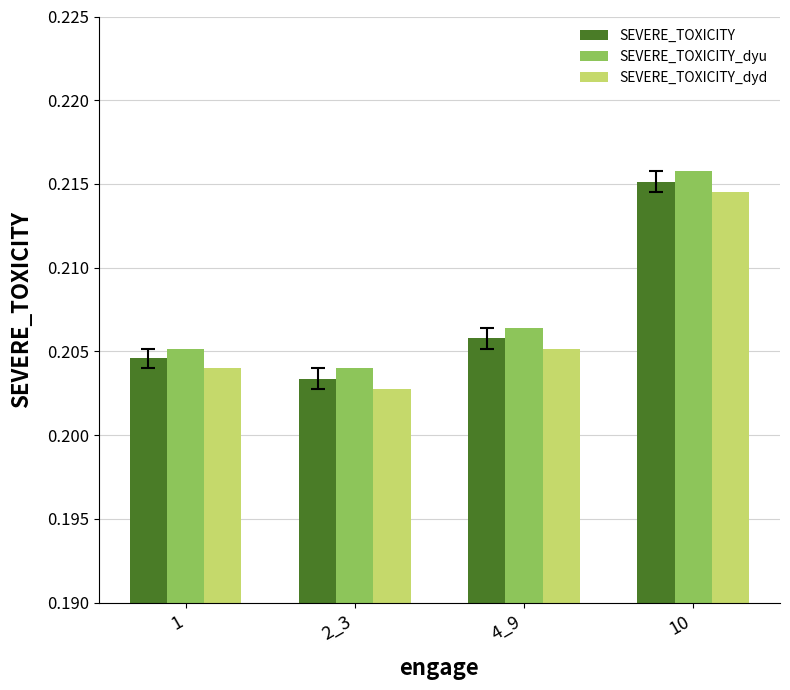

Between 2_3 and 10, which series saw the biggest shift?

SEVERE_TOXICITY_dyd